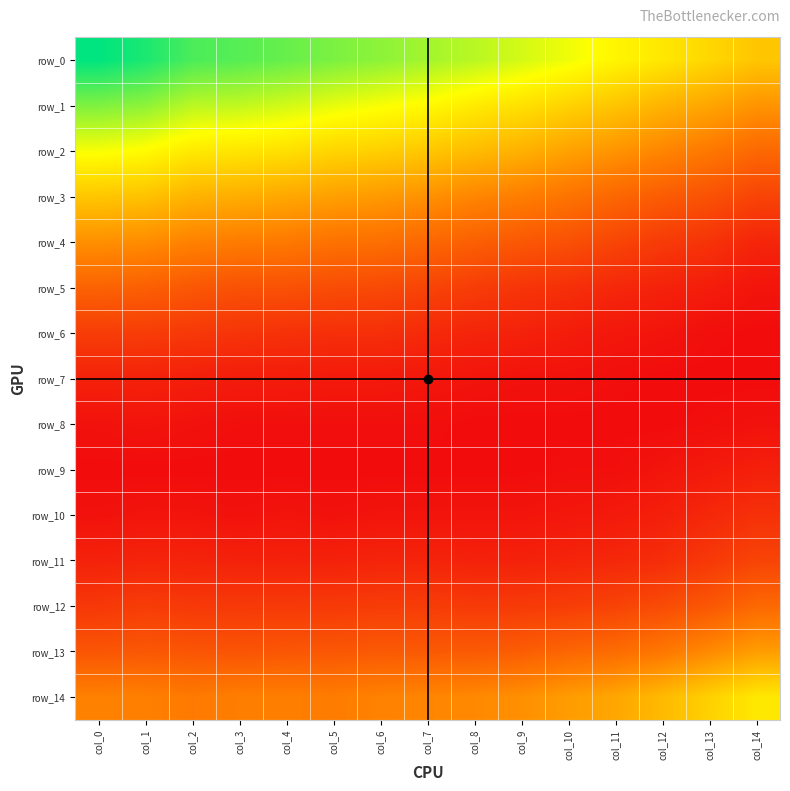

Which series has the largest total across all categories?

row_0